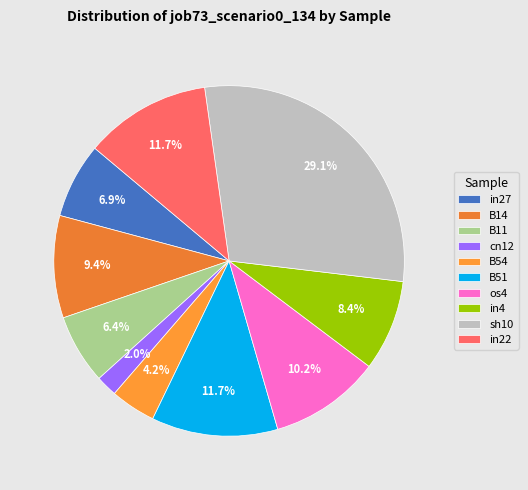

Count the number of slices in the pie.

10